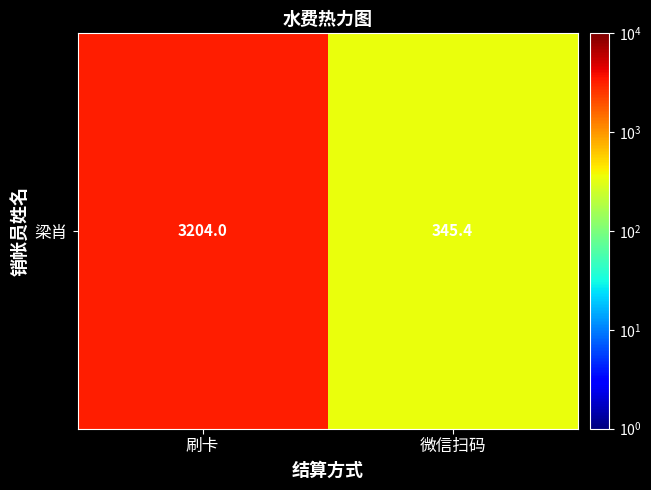

What is the sum of all values?

3549.4